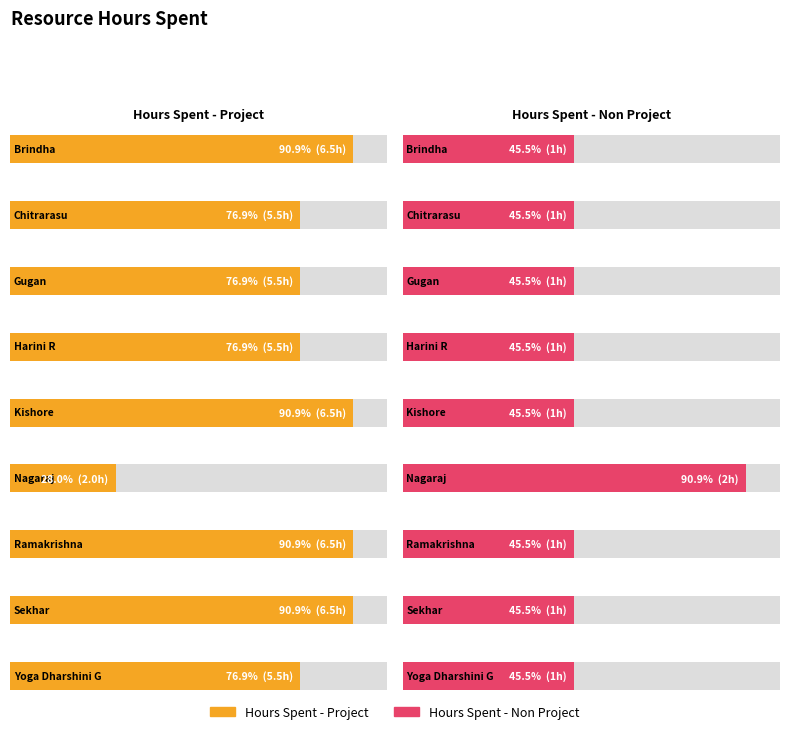

How many bars are there in total?

18